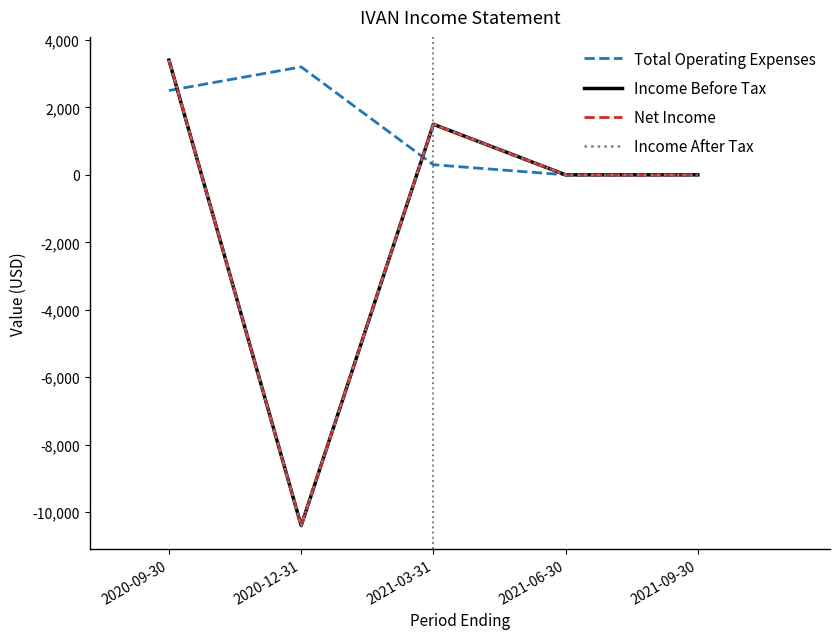

Is the value of Income Before Tax at 2020-09-30 greater than the value of Net Income at 2021-09-30?

Yes